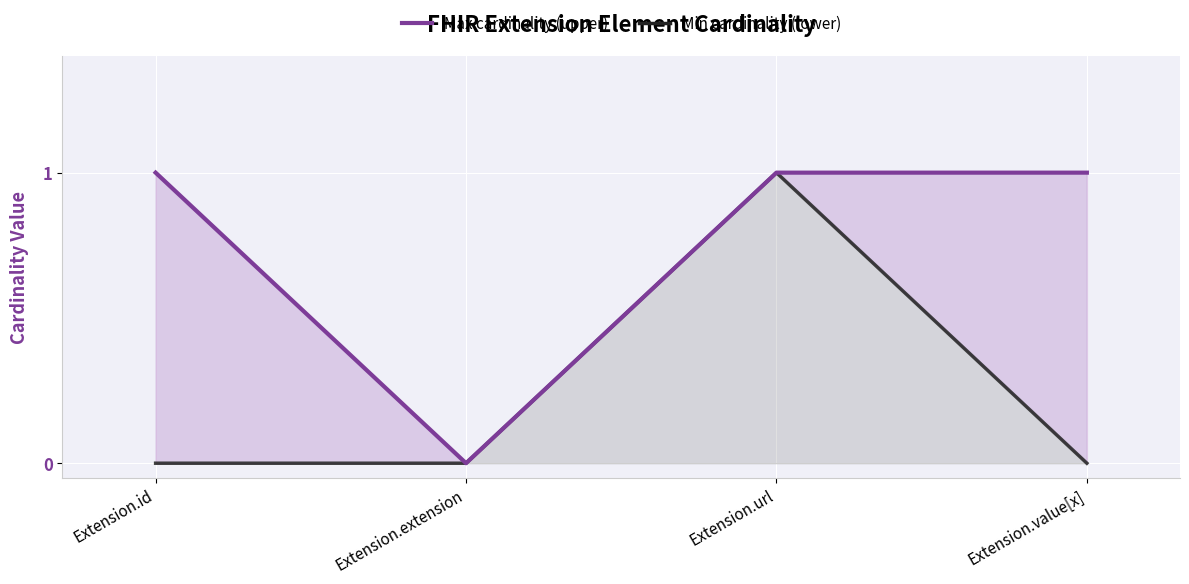

Reading left to right, extract all data points from this chart.

Max cardinality (upper): Extension.id=1	Extension.extension=0	Extension.url=1	Extension.value[x]=1
Min cardinality (lower): Extension.id=0	Extension.extension=0	Extension.url=1	Extension.value[x]=0